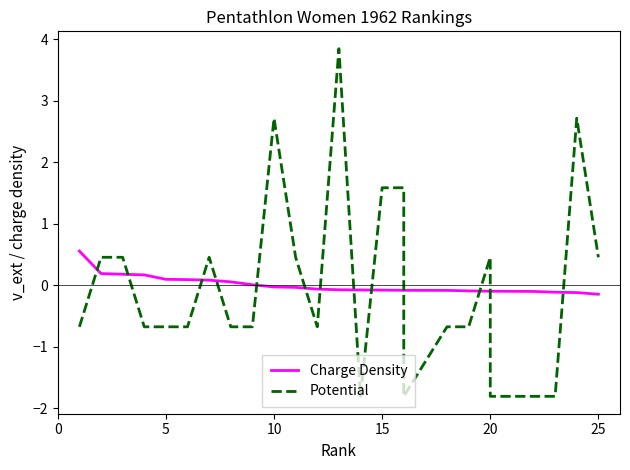

In Potential, how many points are higher than both neighbors (excluding endpoints)?

5